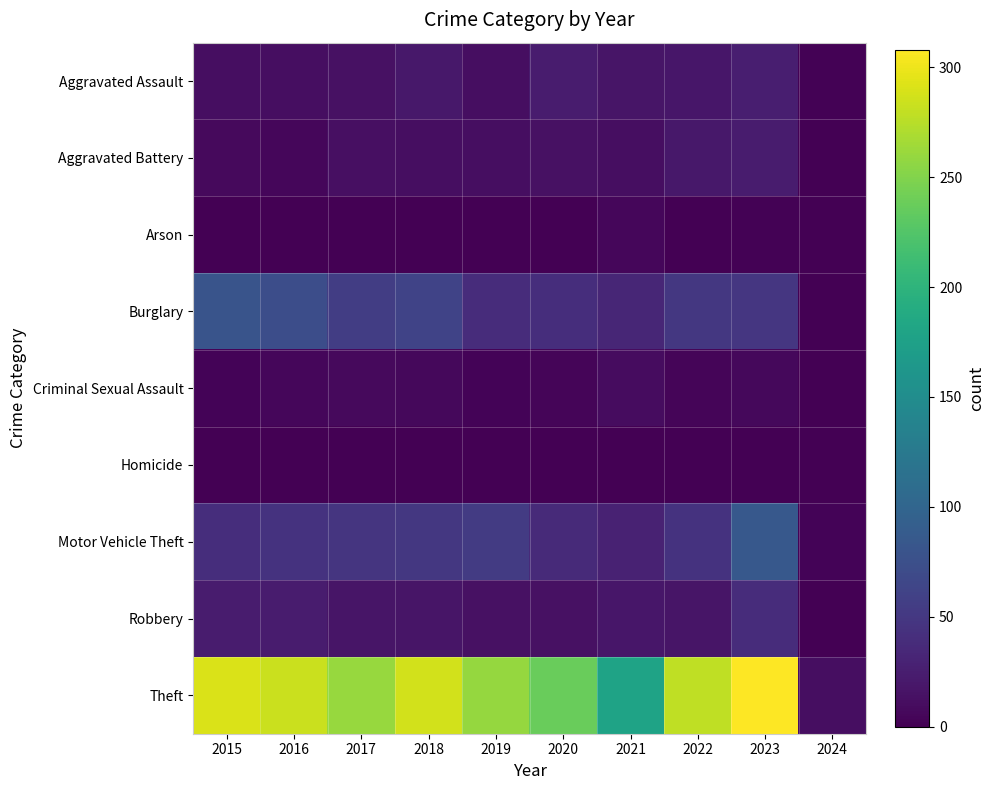

What is the difference between the highest and lowest values at 2017?

260